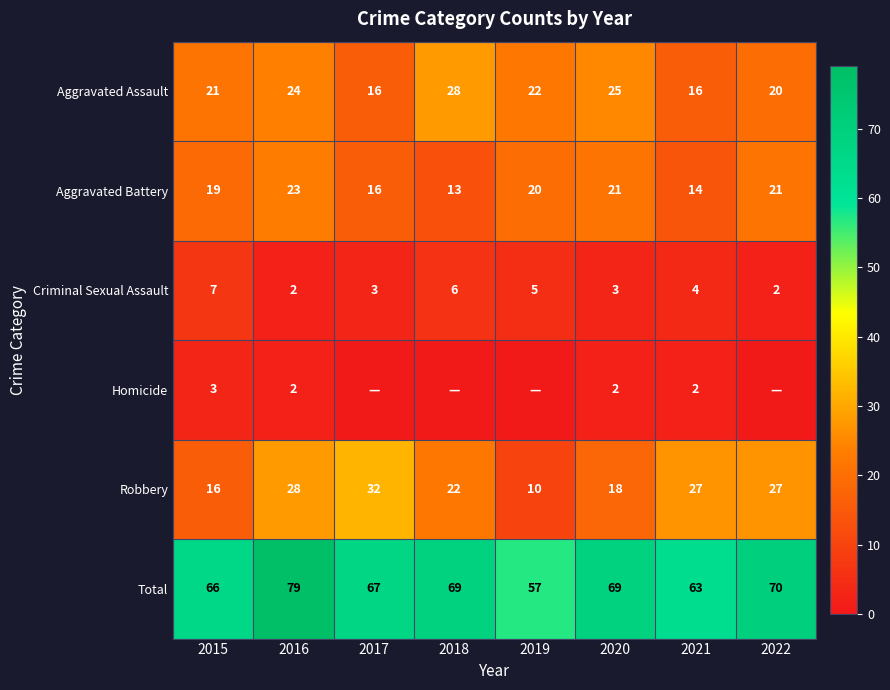

At which label is Total closest to 68?

2017